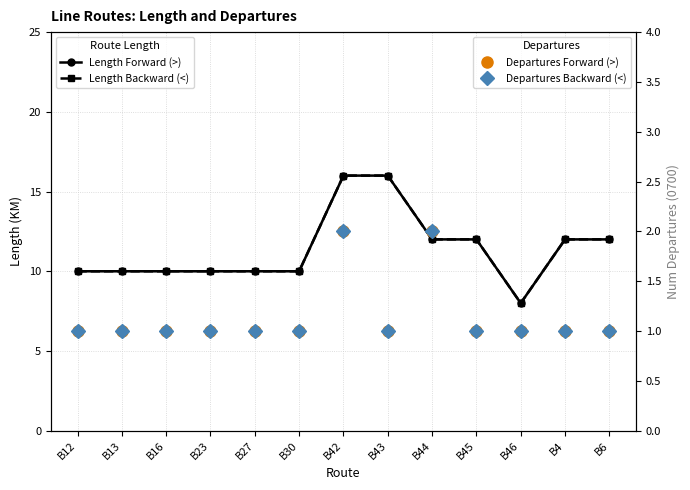

True or false: Departures Backward (<) and Departures Forward (>) intersect in this chart.

False